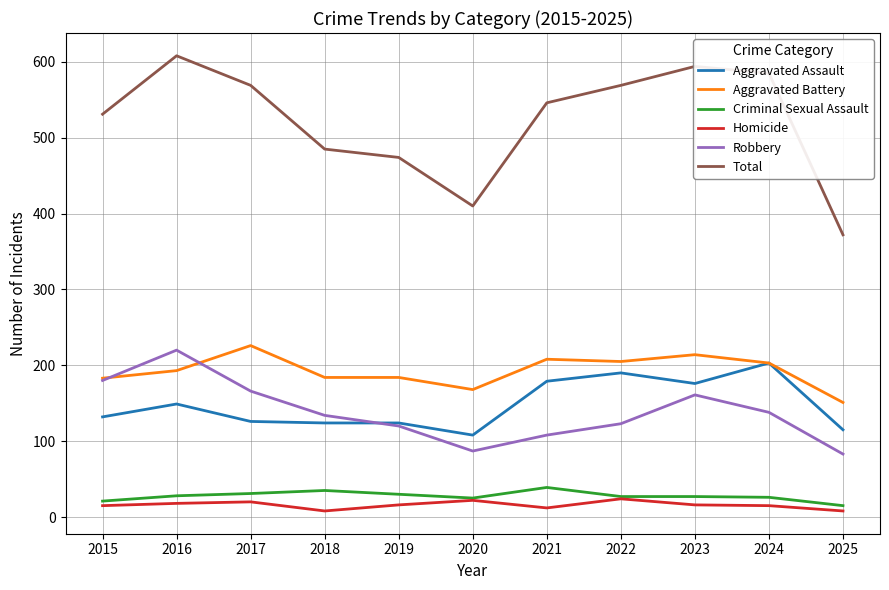

What is the average value of the Aggravated Battery series?

193